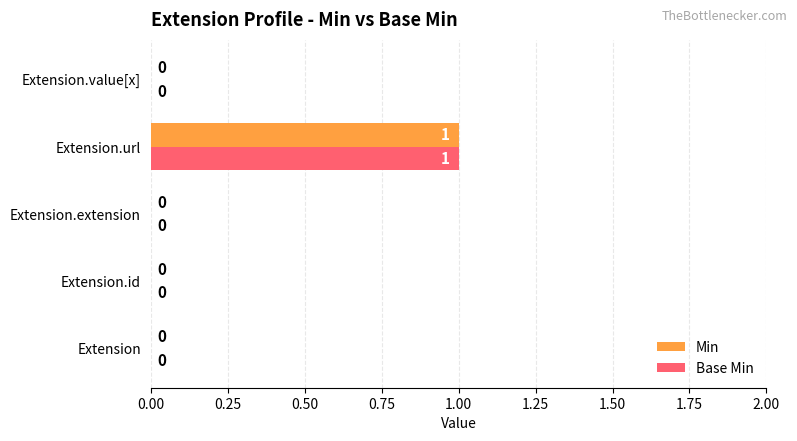

Is it true that Min equals 0 at Extension.id?

True